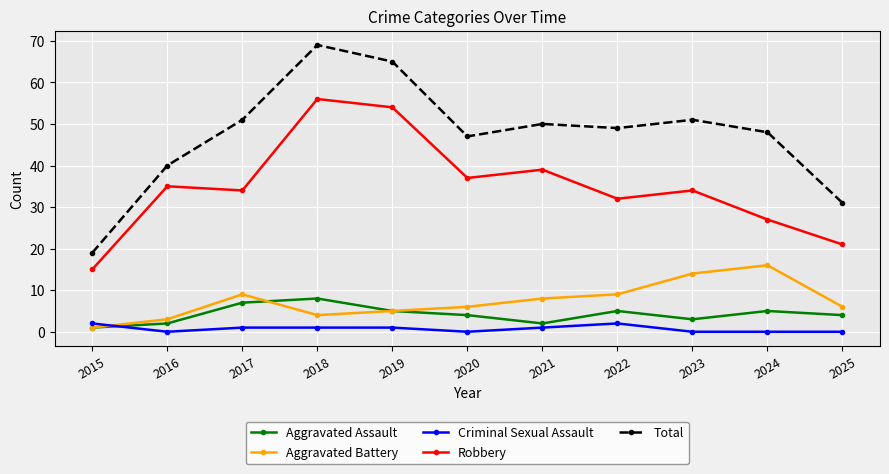

Where is the first local maximum for Aggravated Battery?

2017